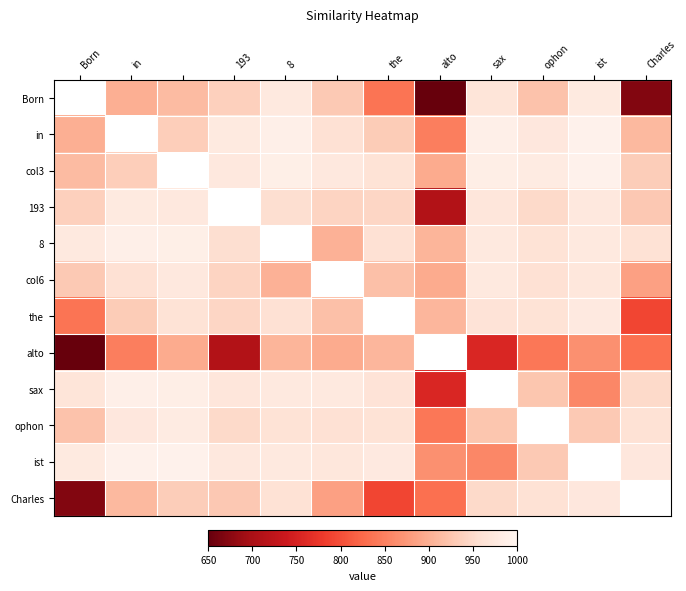

Which has a higher value, the or in?

in